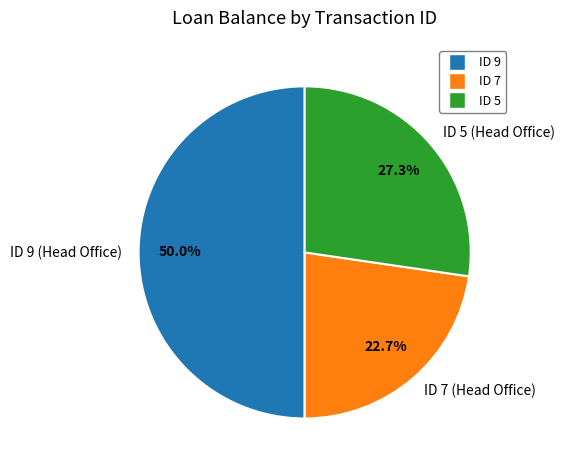

To the nearest percent, what is the difference between the largest and smallest slice percentages?

27%